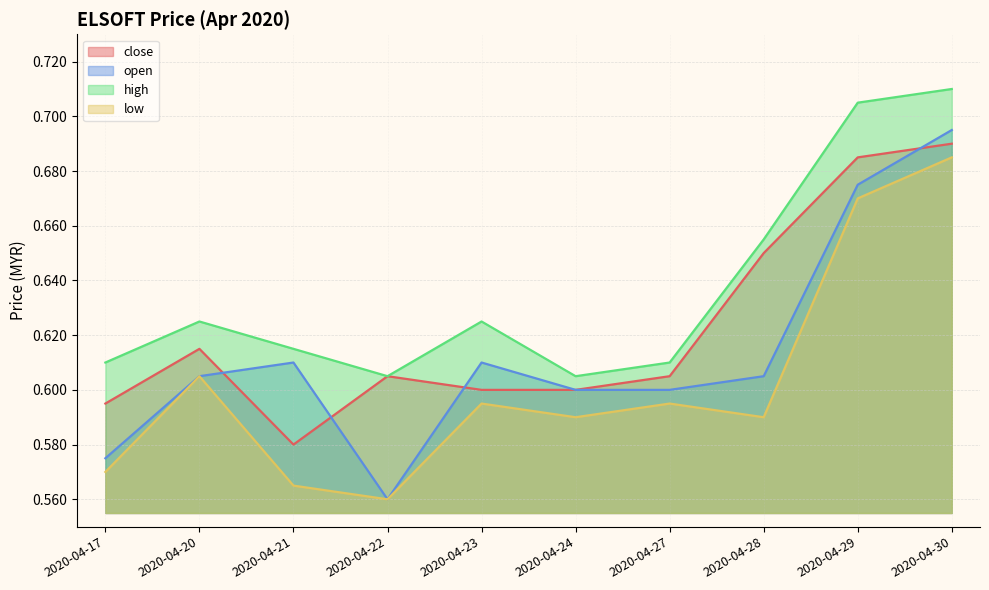

How many interior local valleys does the high series have?

2